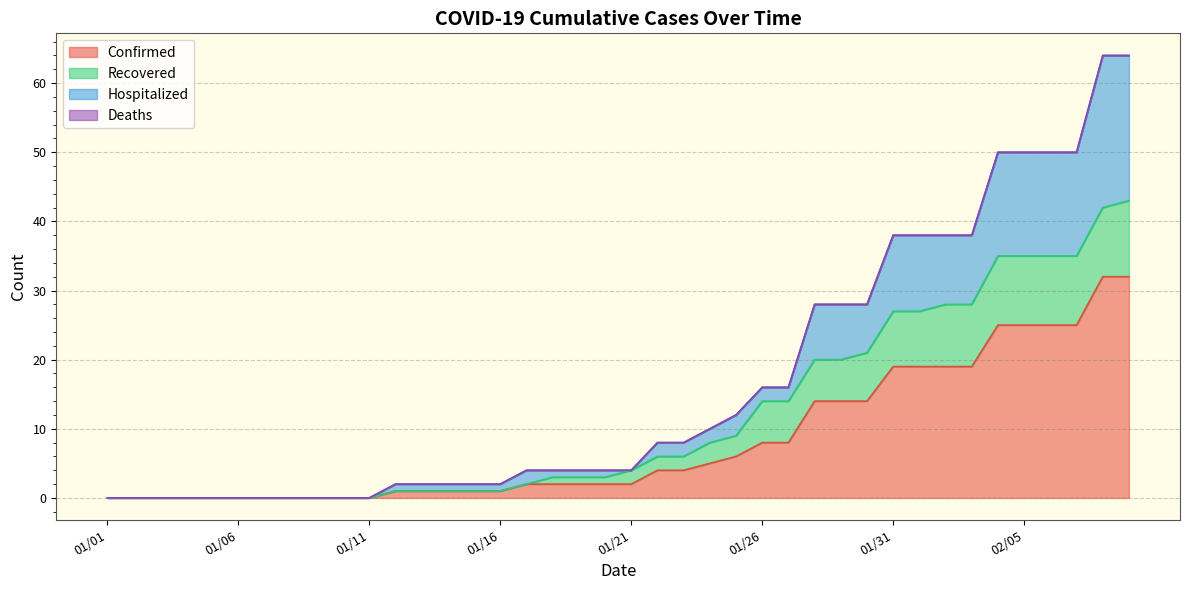

What is the maximum value for Confirmed?

32